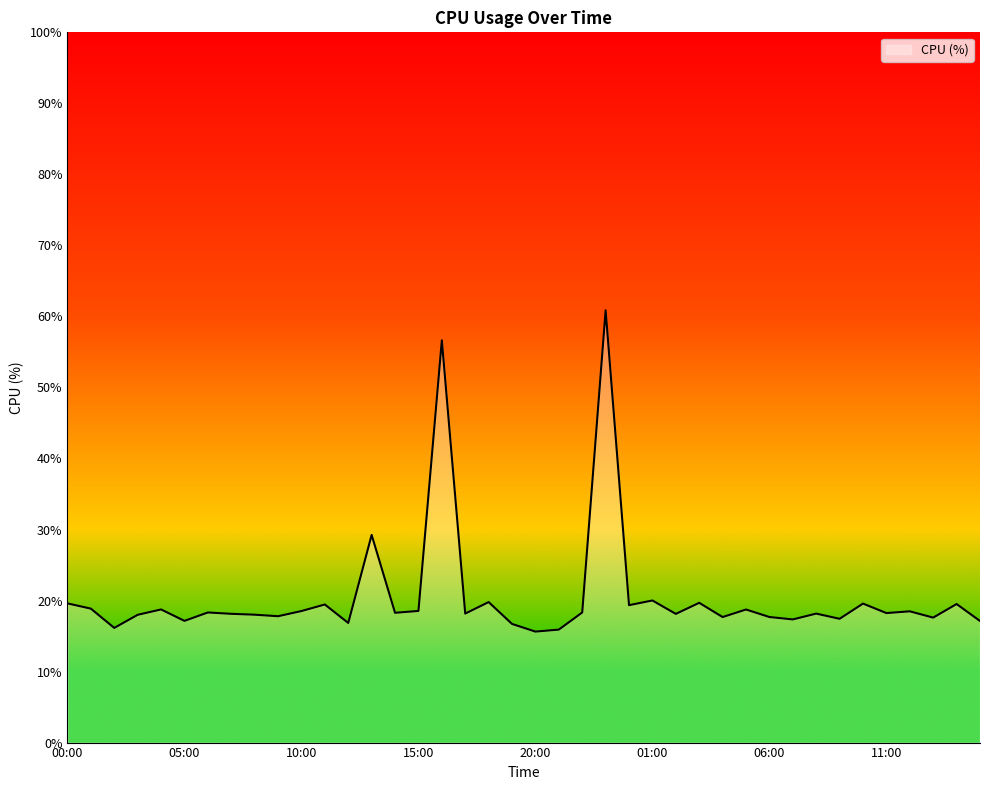

What is the greatest value displayed?

60.9